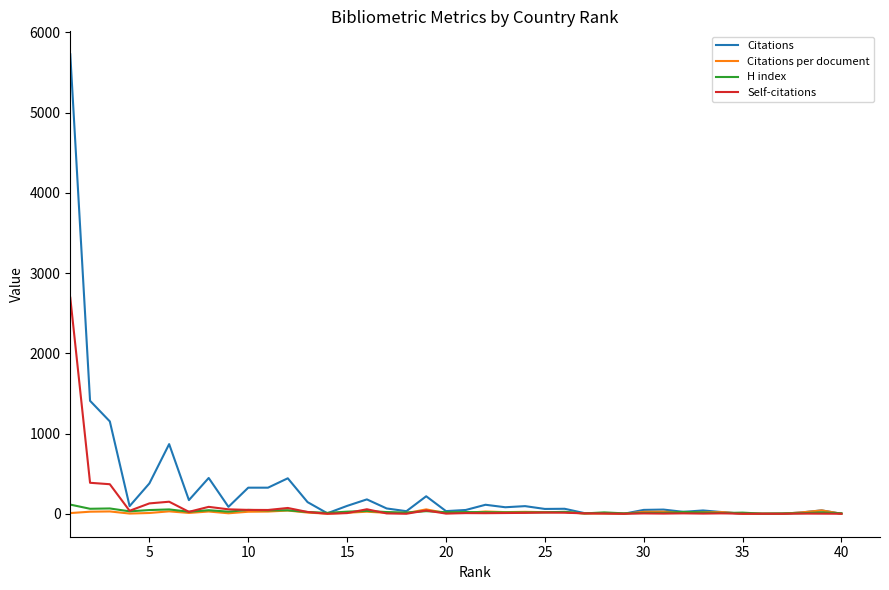

Which series has the largest range (max minus min)?

Citations